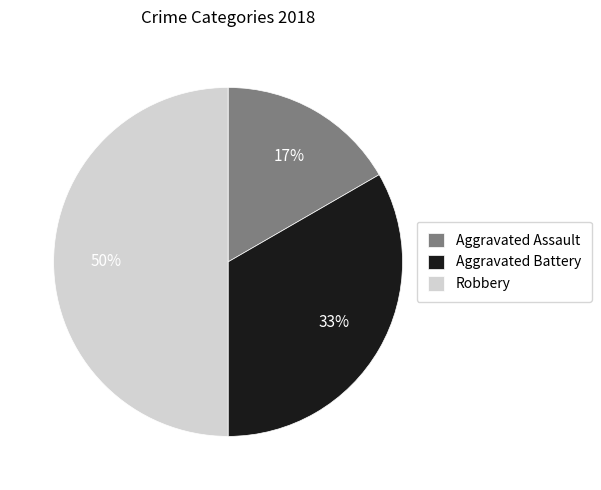

Which category has the smallest portion of the pie?

Aggravated Assault